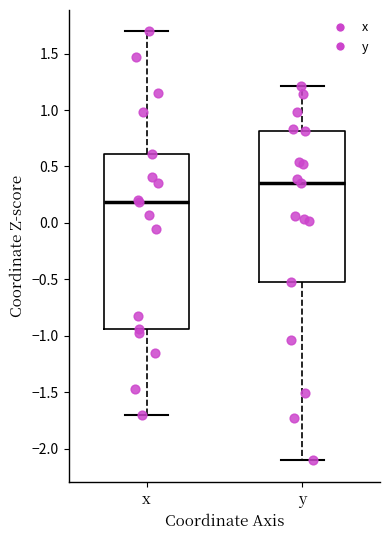

Which box's median line is the highest?

y